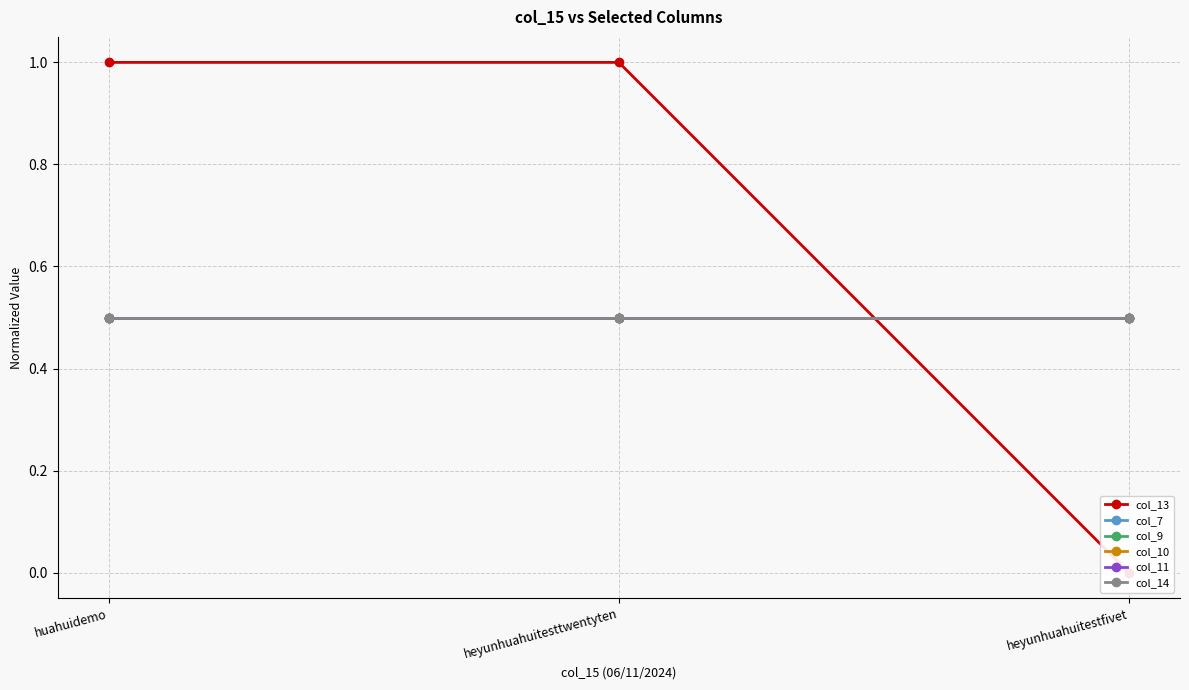

What is the label of the 1st point from the right?

heyunhuahuitestfivet